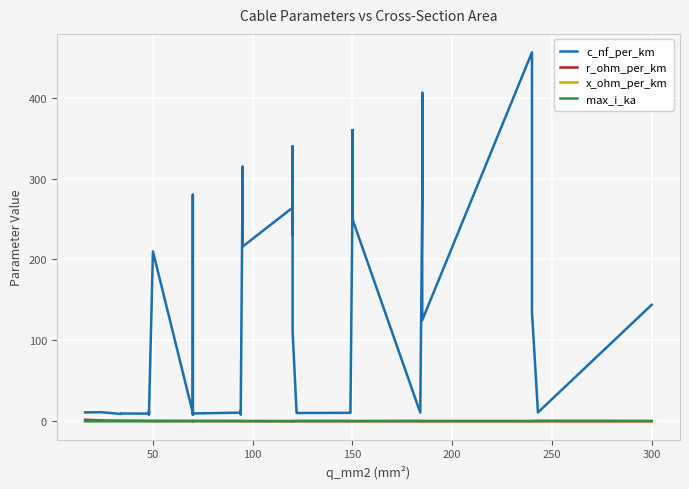

Where is the first local maximum for c_nf_per_km?

50